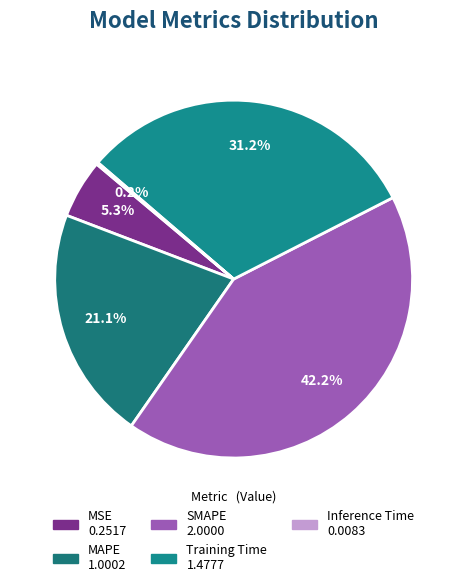

To the nearest percent, what percentage of the pie is MAPE?

21%